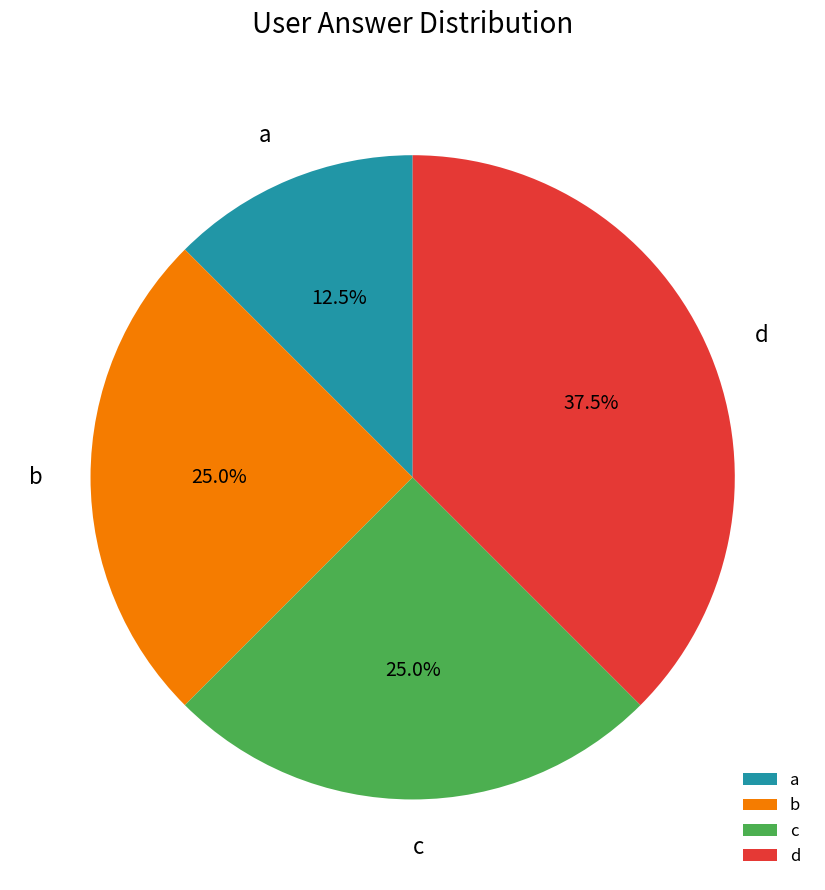

What percentage is NOT represented by d?

62.5%